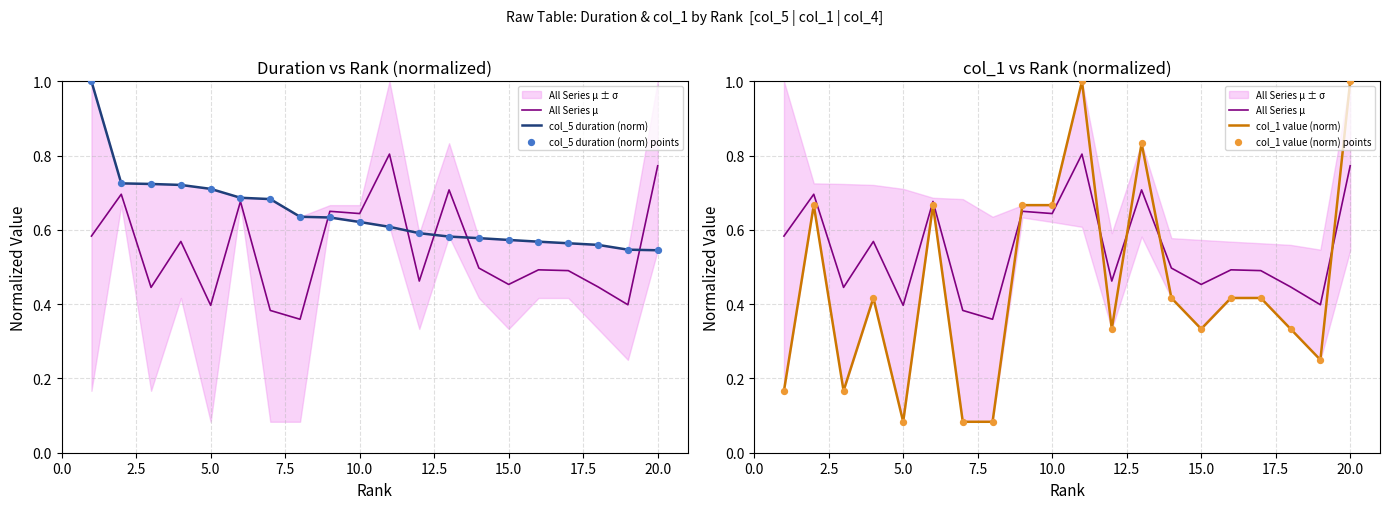

Which series contains the highest Y value?

col_5 duration (norm)